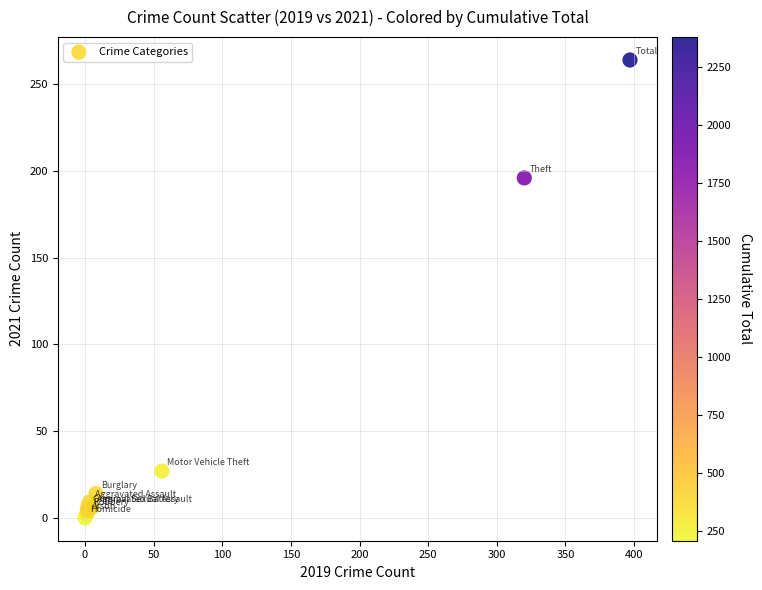

What Y value in the scatter plot is closest to 132?

196